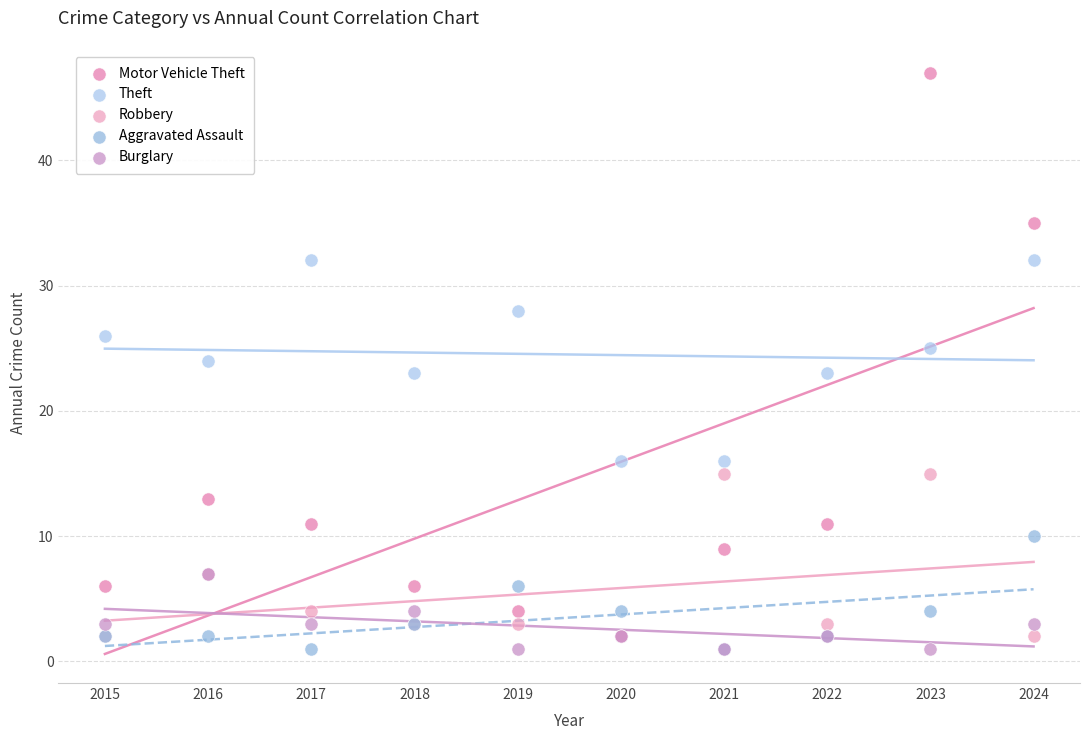

What are all the series names shown in the legend?

Motor Vehicle Theft, Theft, Robbery, Aggravated Assault, Burglary